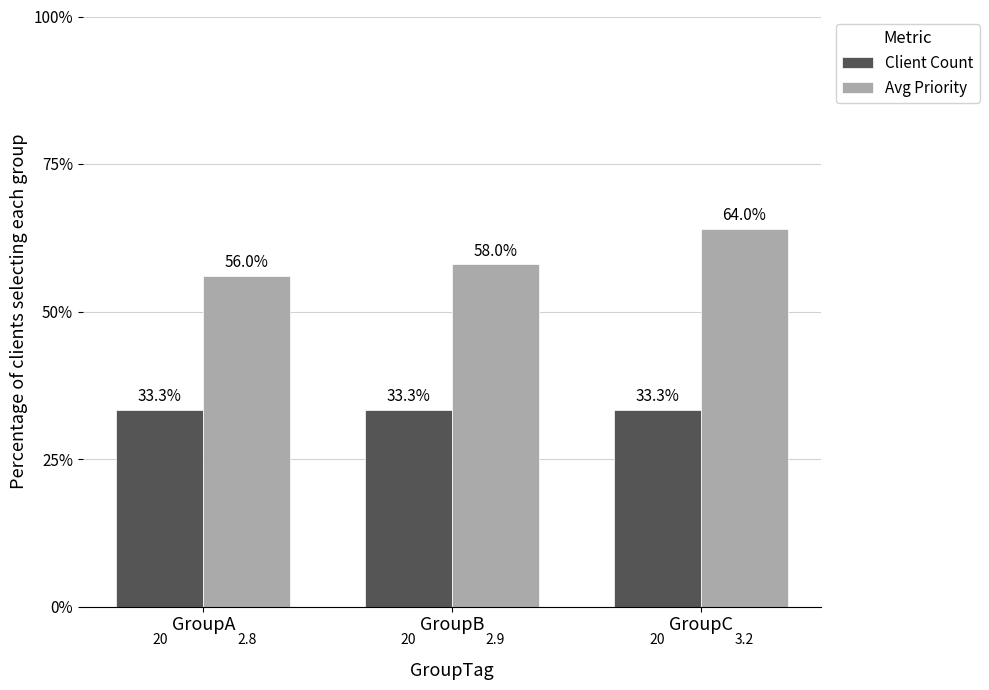

What is the difference between the highest and lowest values at GroupA?

22.7